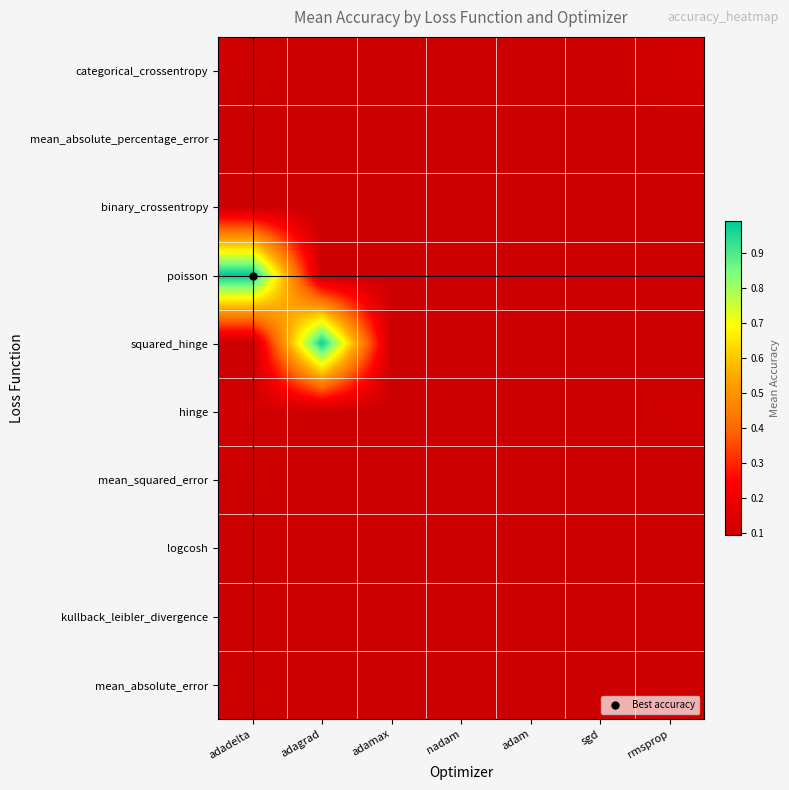

What is the total value across all series at adadelta?

1.9